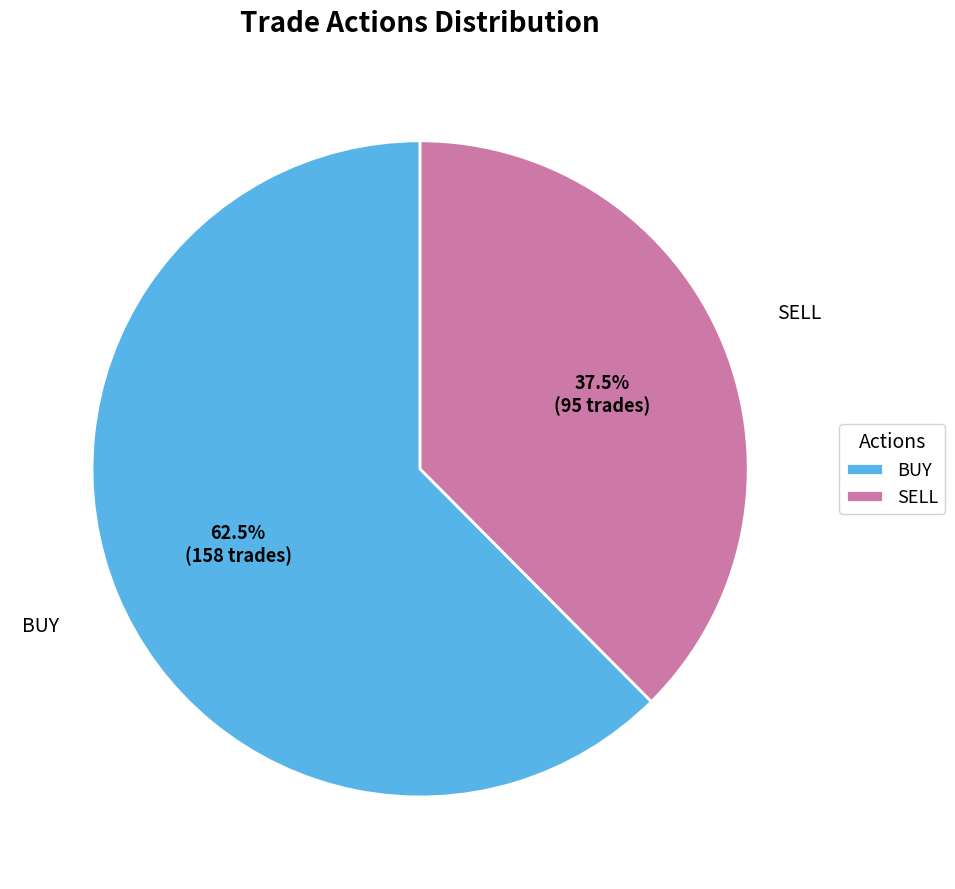

Does any single category account for the majority?

Yes